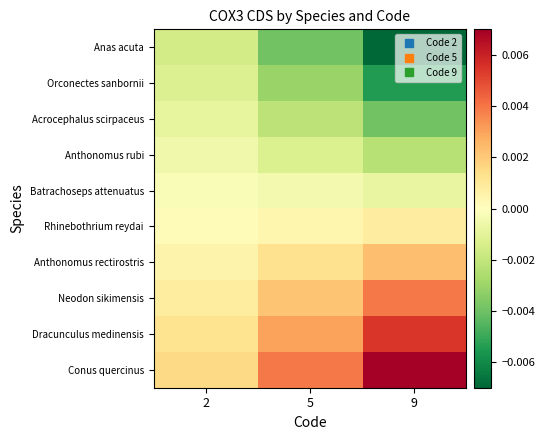

How many data points does each series have?

3